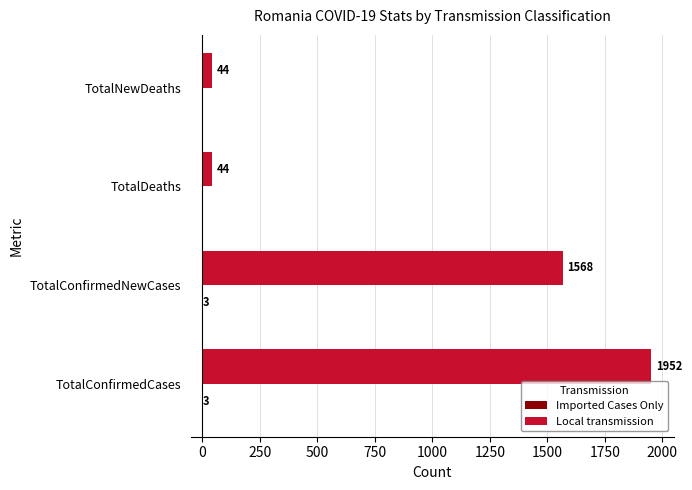

Which series has the largest range (max minus min)?

Local transmission